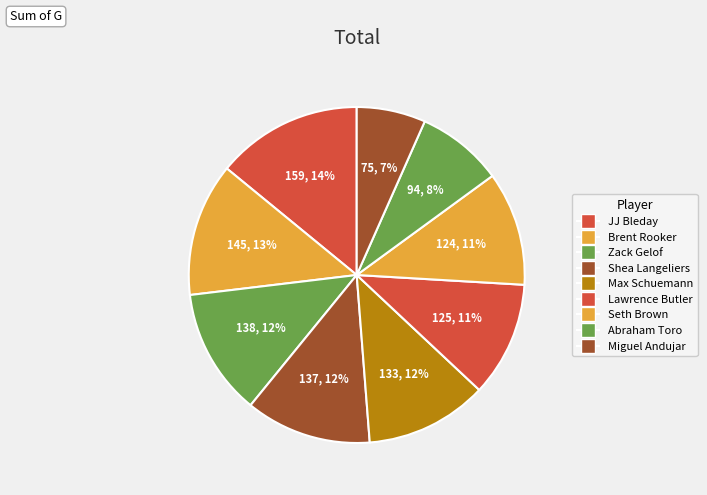

What is the ratio of the value at JJ Bleday to the value at Brent Rooker?

1.1